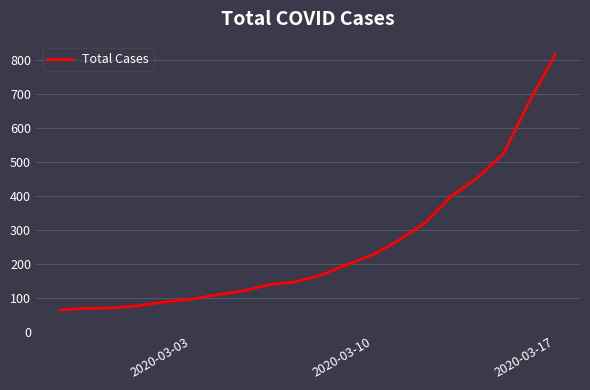

What is the smallest value displayed?

64